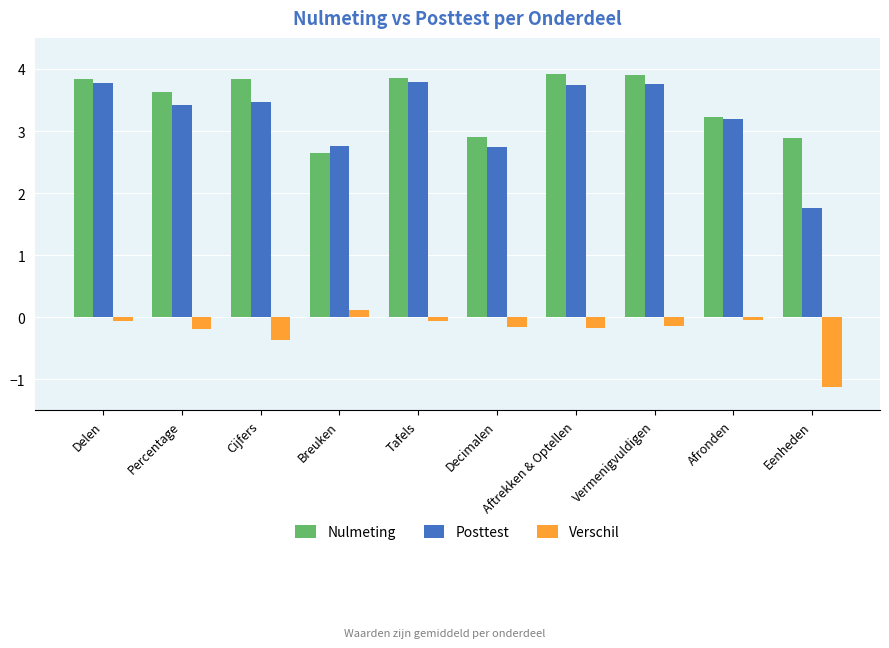

Which series changed the most between Breuken and Tafels?

Nulmeting